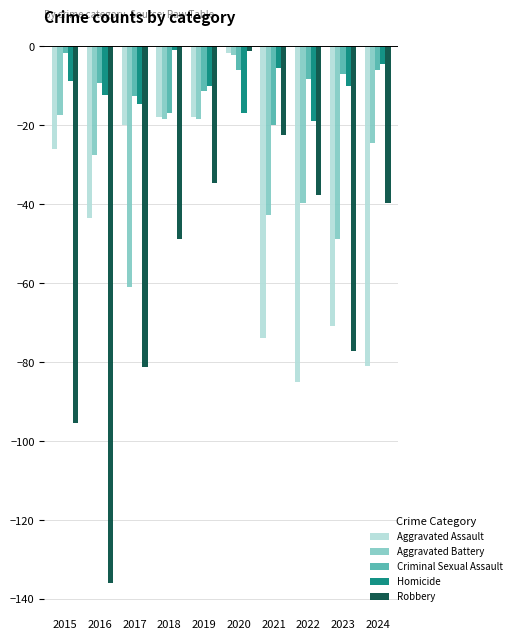

What is the value of the Aggravated Battery bar at the 6th from the left?

-2.2